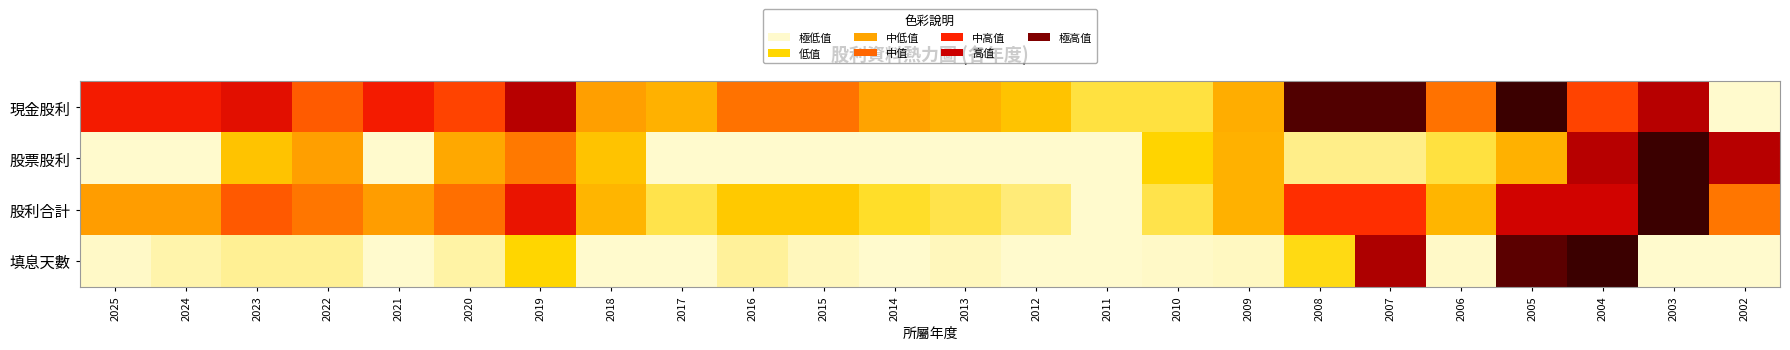

Reading left to right, what are all the values shown in this chart?

現金股利: 2025=0.6	2024=0.6	2023=0.7	2022=0.5	2021=0.6	2020=0.5	2019=0.8	2018=0.3	2017=0.2	2016=0.4	2015=0.4	2014=0.3	2013=0.2	2012=0.2	2011=0.1	2010=0.1	2009=0.3	2008=1.0	2007=0.9	2006=0.4	2005=1.0	2004=0.5	2003=0.8	2002=0.0
股票股利: 2025=0.0	2024=0.0	2023=0.2	2022=0.3	2021=0.0	2020=0.3	2019=0.4	2018=0.2	2017=0.0	2016=0.0	2015=0.0	2014=0.0	2013=0.0	2012=0.0	2011=0.0	2010=0.1	2009=0.2	2008=0.1	2007=0.1	2006=0.1	2005=0.2	2004=0.8	2003=1.0	2002=0.8
股利合計: 2025=0.3	2024=0.3	2023=0.5	2022=0.4	2021=0.3	2020=0.4	2019=0.6	2018=0.2	2017=0.1	2016=0.2	2015=0.2	2014=0.1	2013=0.1	2012=0.1	2011=0.0	2010=0.1	2009=0.3	2008=0.5	2007=0.5	2006=0.2	2005=0.7	2004=0.7	2003=1.0	2002=0.4
填息天數: 2025=0.0	2024=0.0	2023=0.0	2022=0.0	2021=0.0	2020=0.0	2019=0.1	2018=0.0	2017=0.0	2016=0.0	2015=0.0	2014=0.0	2013=0.0	2012=0.0	2011=0.0	2010=0.0	2009=0.0	2008=0.1	2007=0.8	2006=0.0	2005=0.9	2004=1.0	2003=0.0	2002=0.0